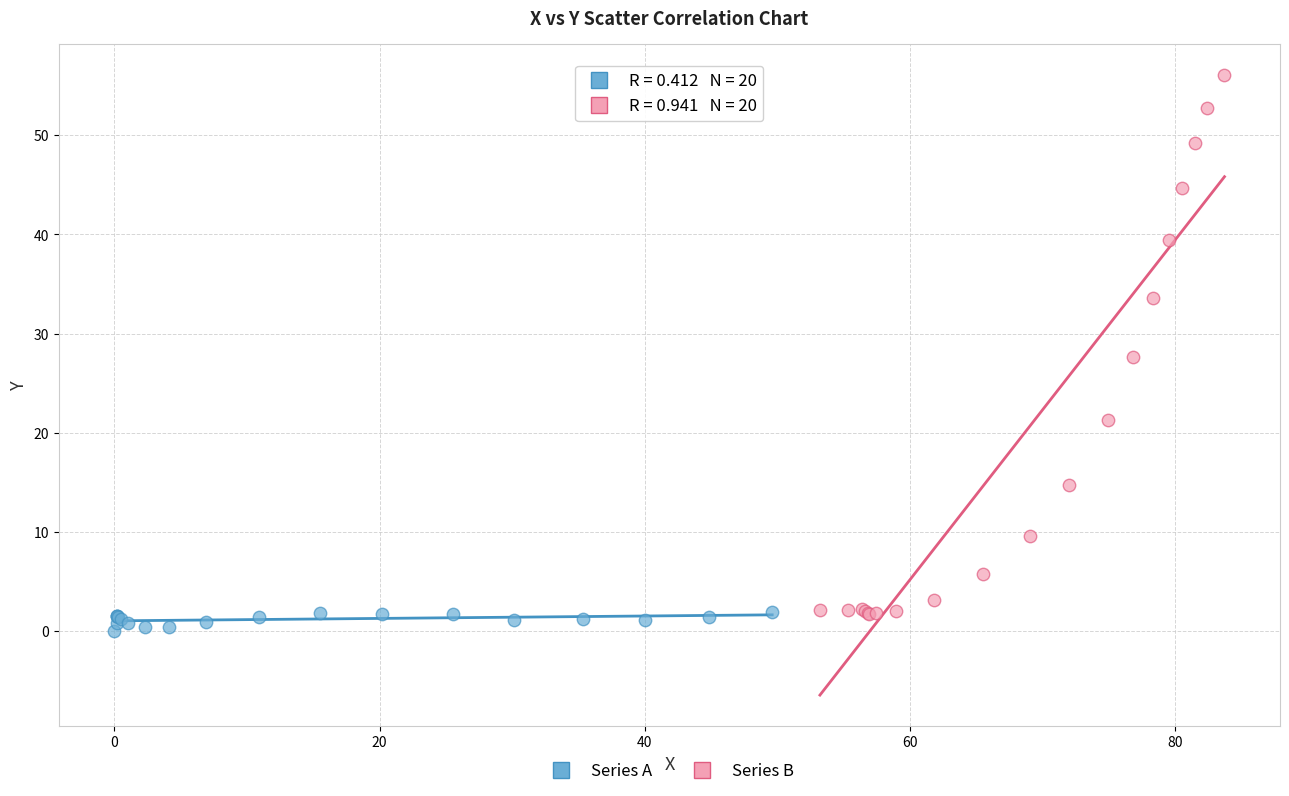

Which series has the largest Y range (max minus min)?

Series B